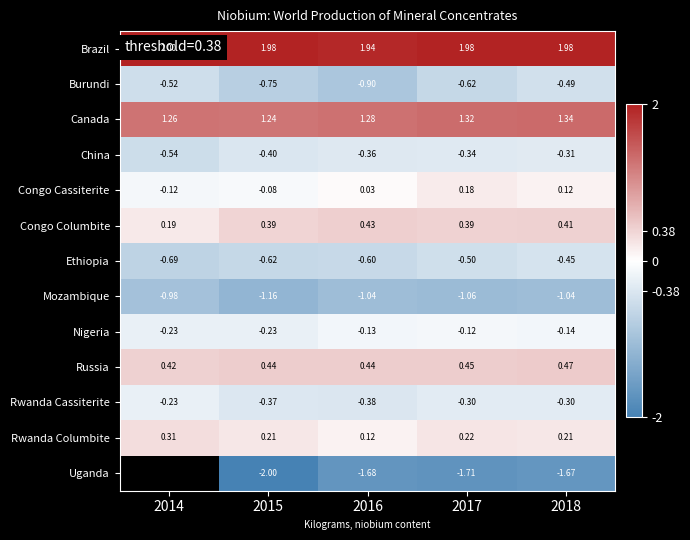

Is the value of Canada at 2015 greater than the value of Congo Columbite at 2018?

Yes